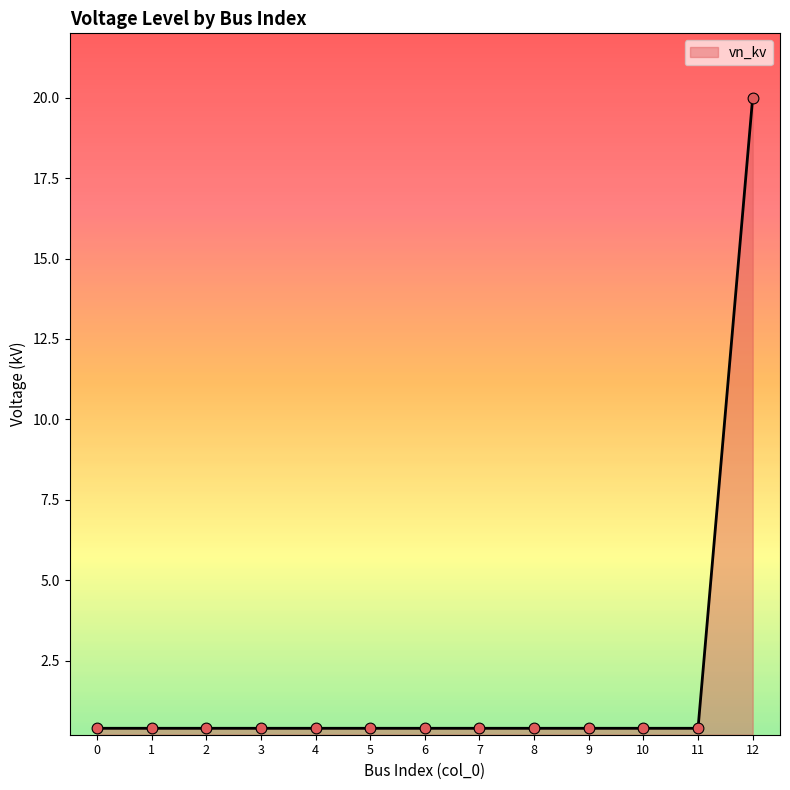

Which label corresponds to the largest value in the chart?

12